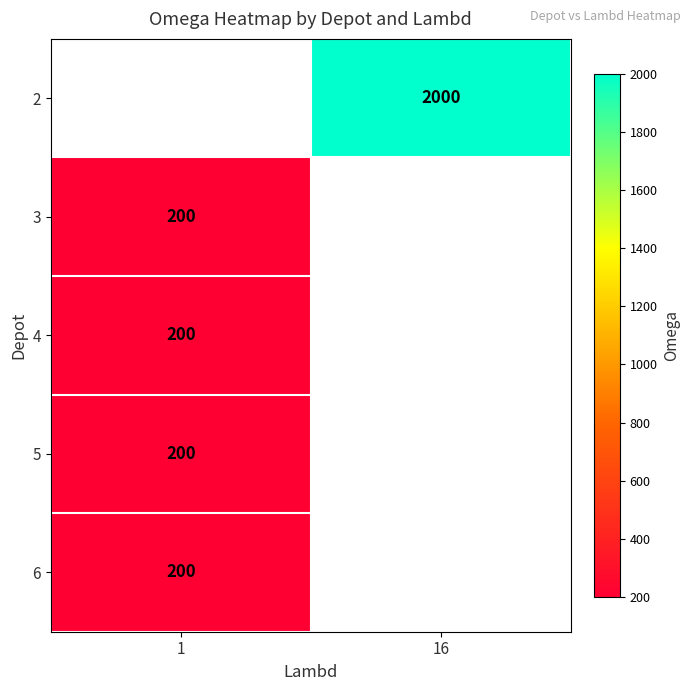

What is the smallest value displayed?

200.0